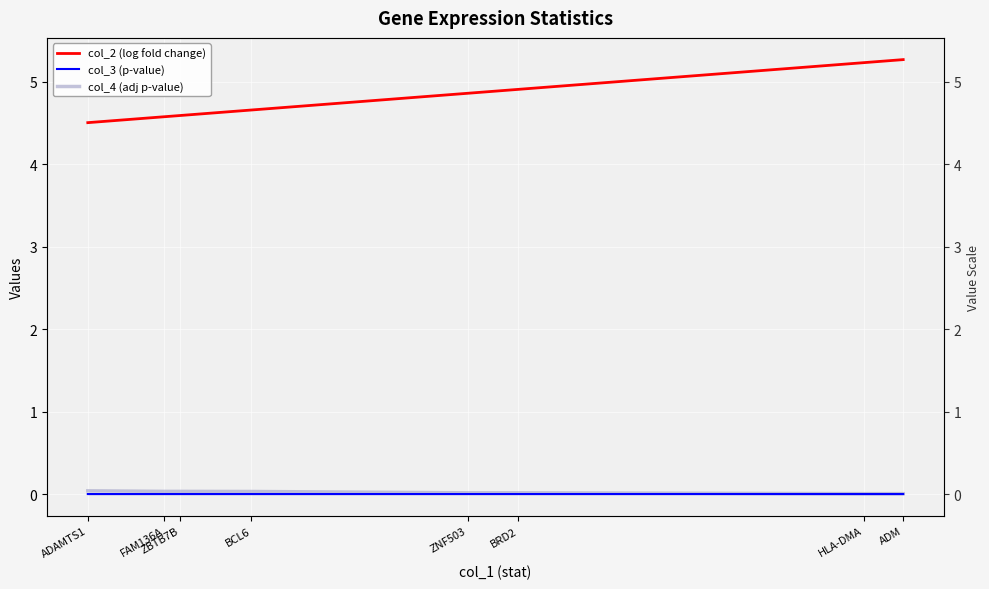

True or false: col_2 (log fold change) and col_4 (adj p-value) cross at least once.

False